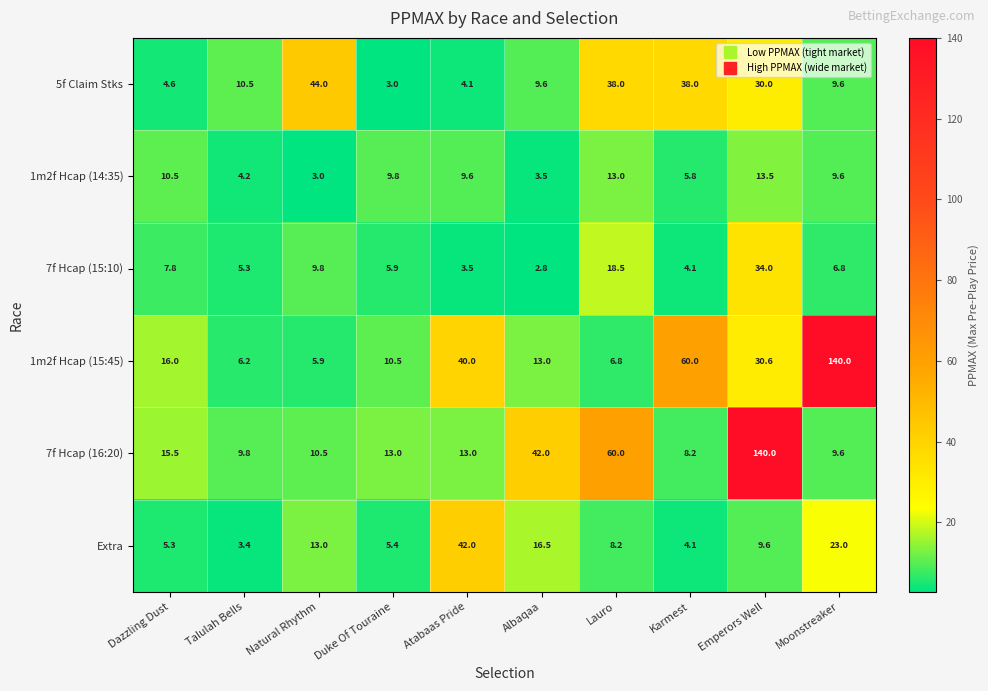

What is the difference between the maximum and minimum values in the 1m2f Hcap (14:35) series?

10.5